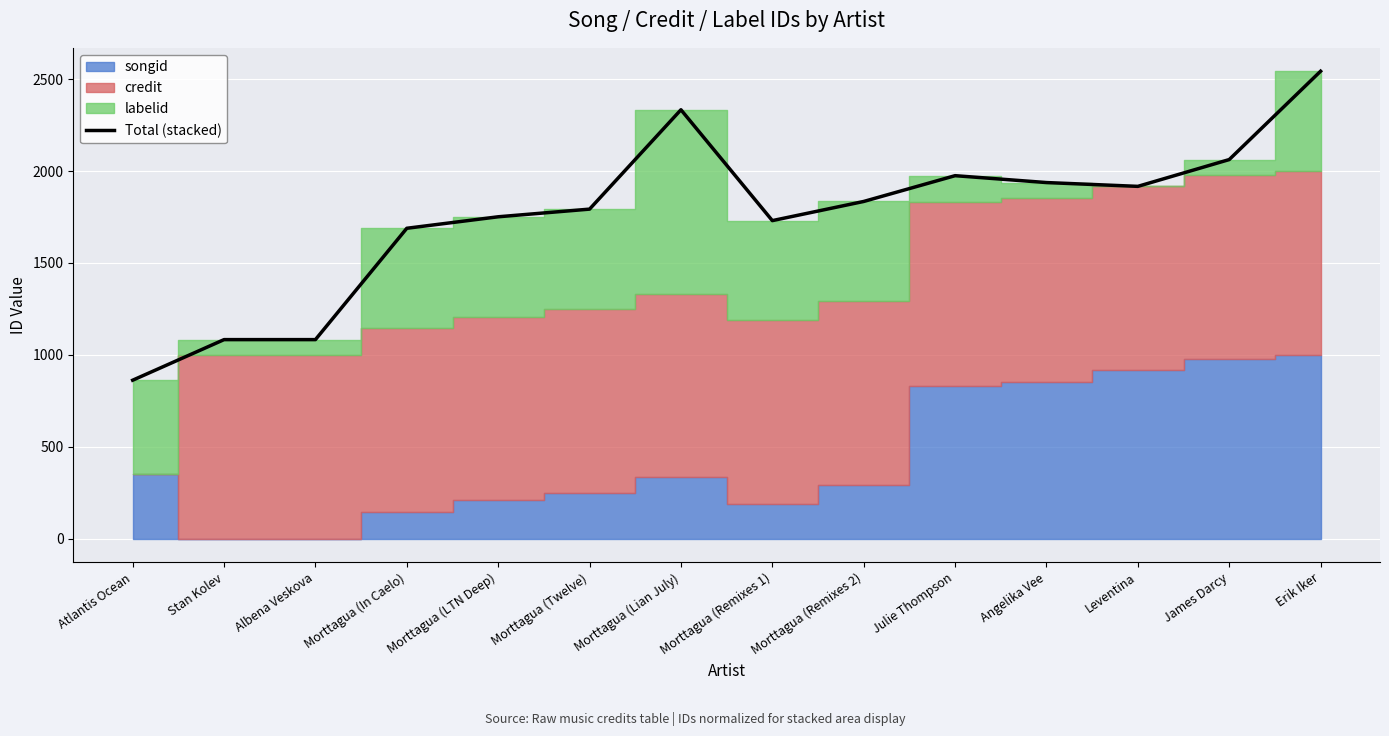

What is the difference between the maximum and minimum values?

1680.5